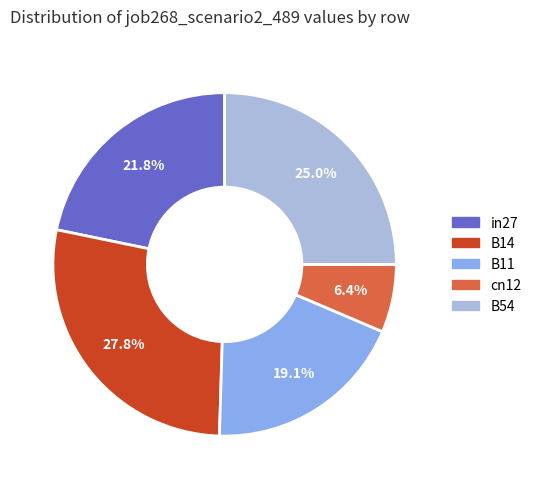

Do B11 and B54 together represent more than half of the pie?

No